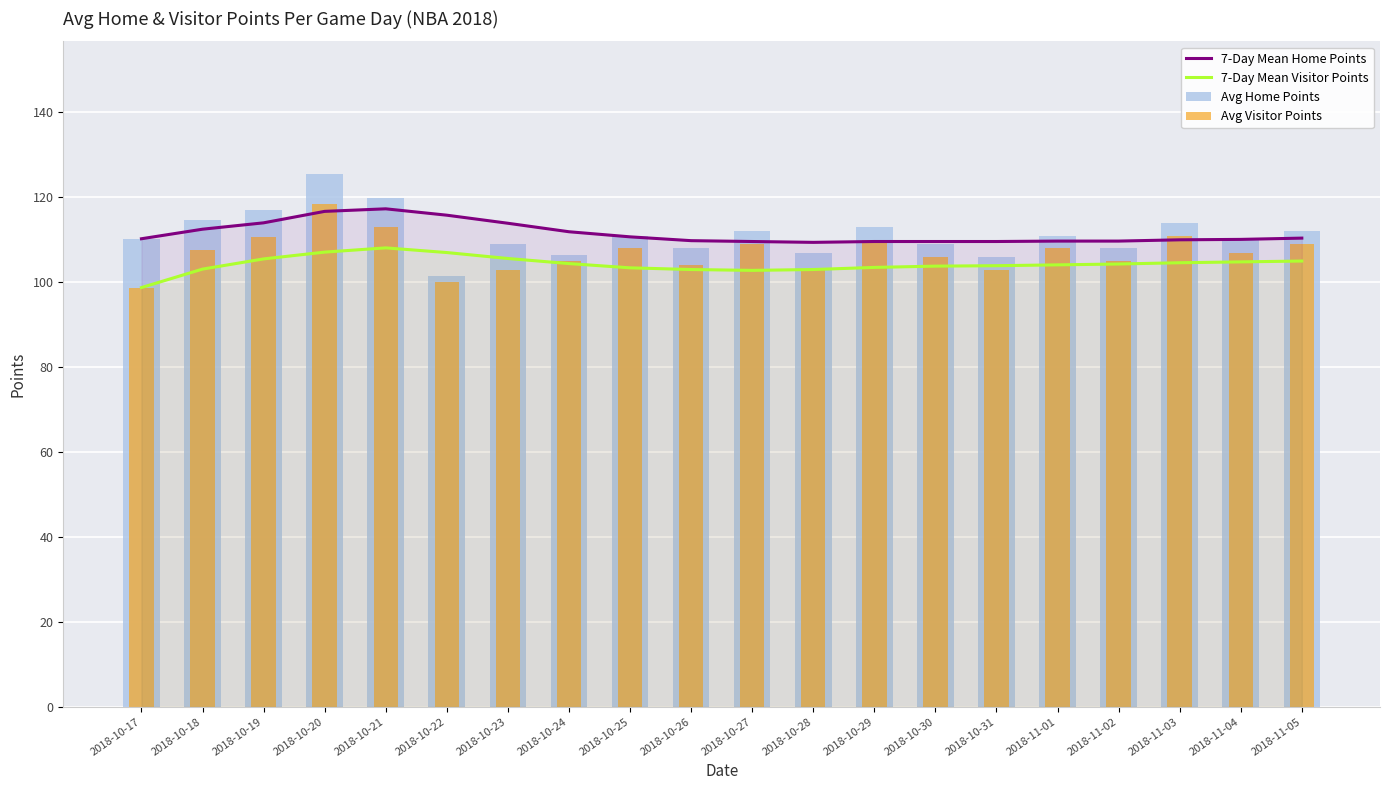

What is the difference between the maximum and minimum values in the Avg Visitor Points series?

19.7